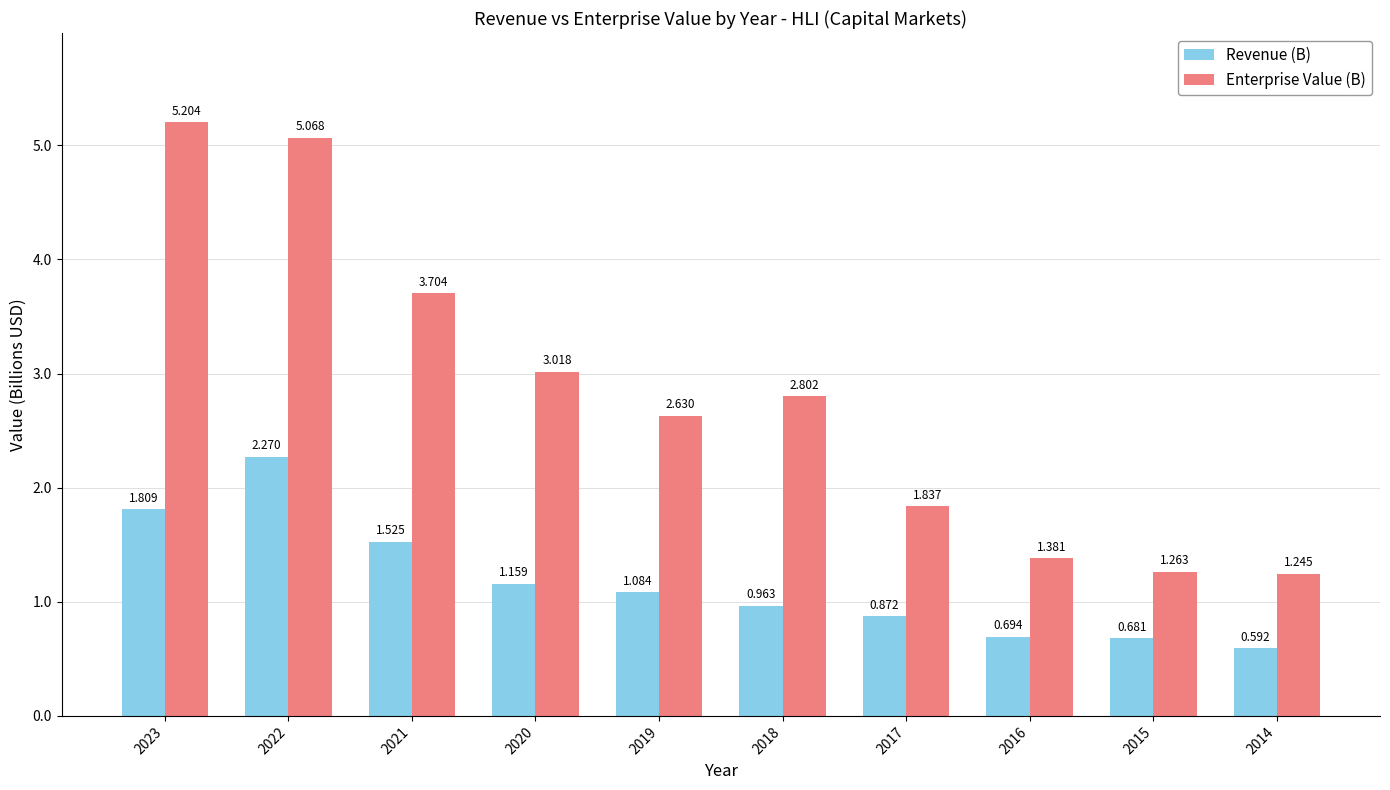

Rank the series at 2014 from highest to lowest value.

Enterprise Value (B), Revenue (B)